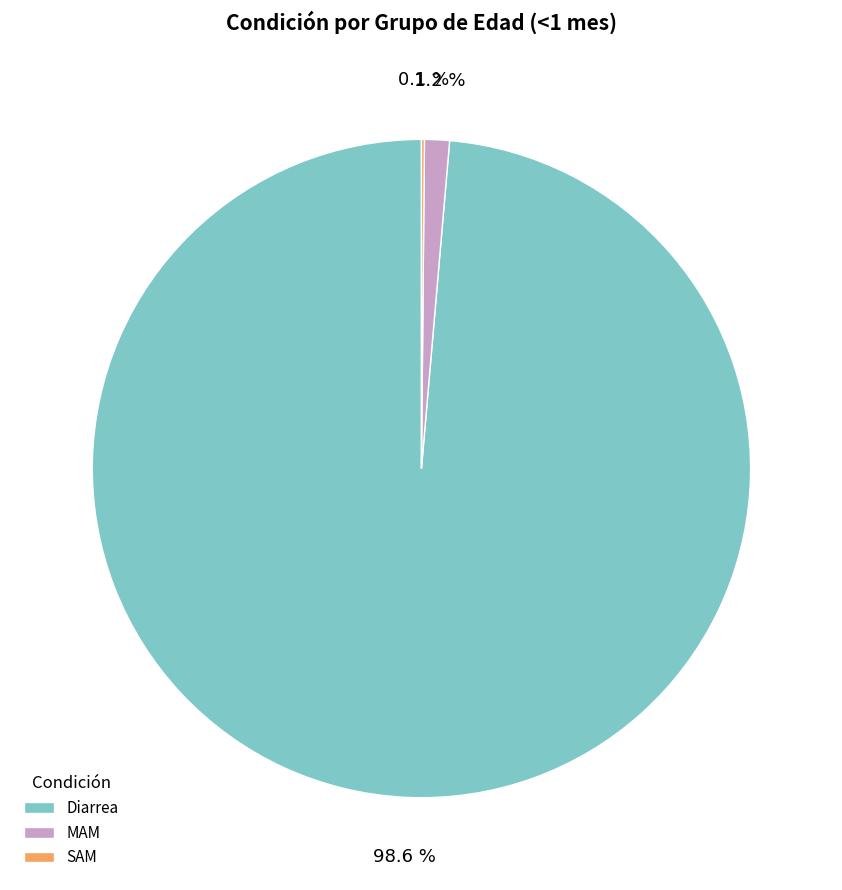

Which category has the biggest portion of the pie?

Diarrea